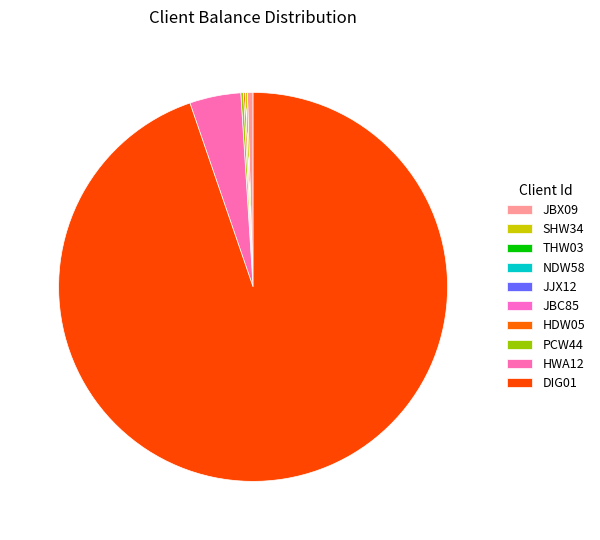

Which has a higher value, JBC85 or SHW34?

SHW34